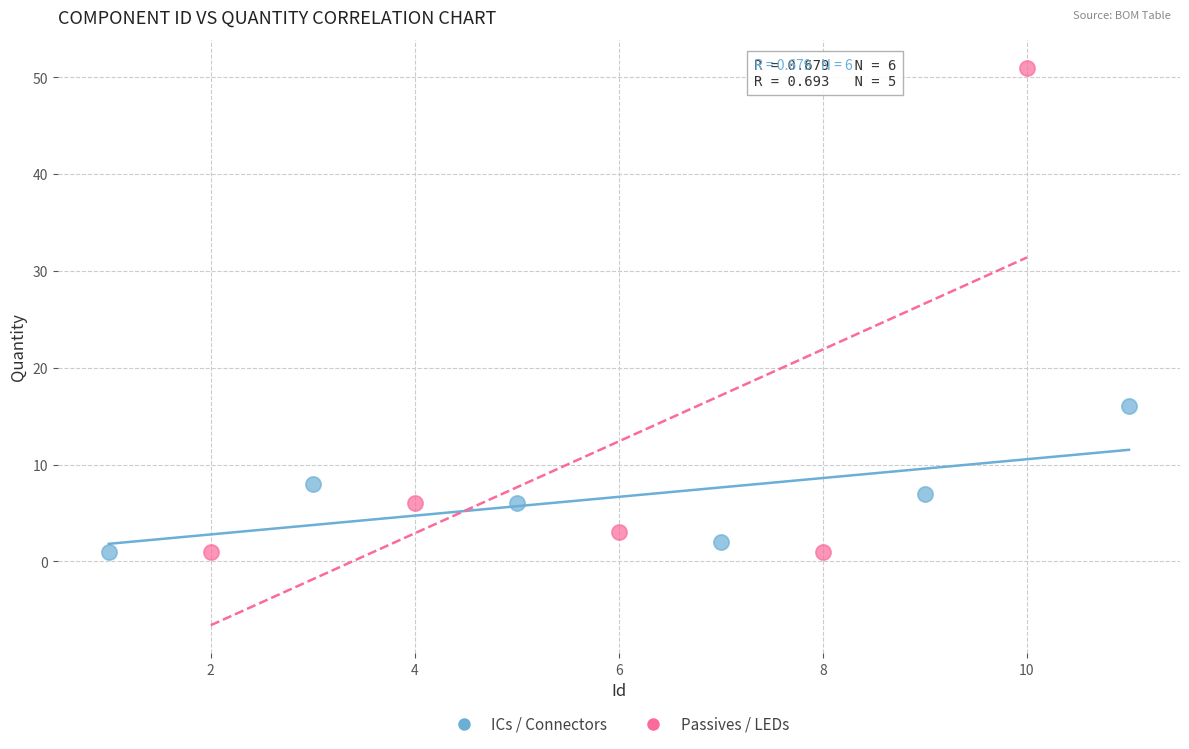

Which series reaches the maximum Y coordinate?

Passives / LEDs